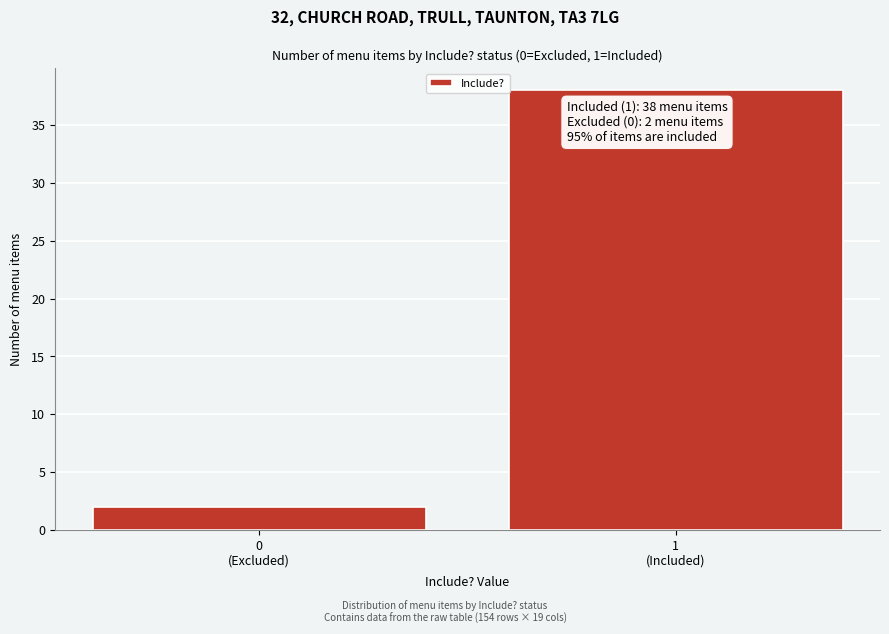

Reading left to right, extract all data points from this chart.

2	38